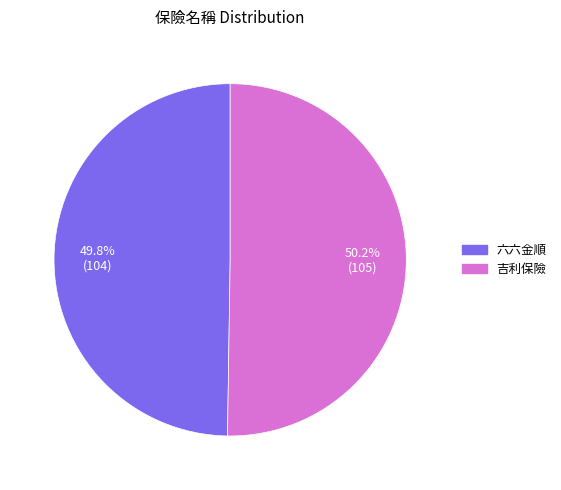

What percentage is the 六六金順 slice, to the nearest percent?

50%